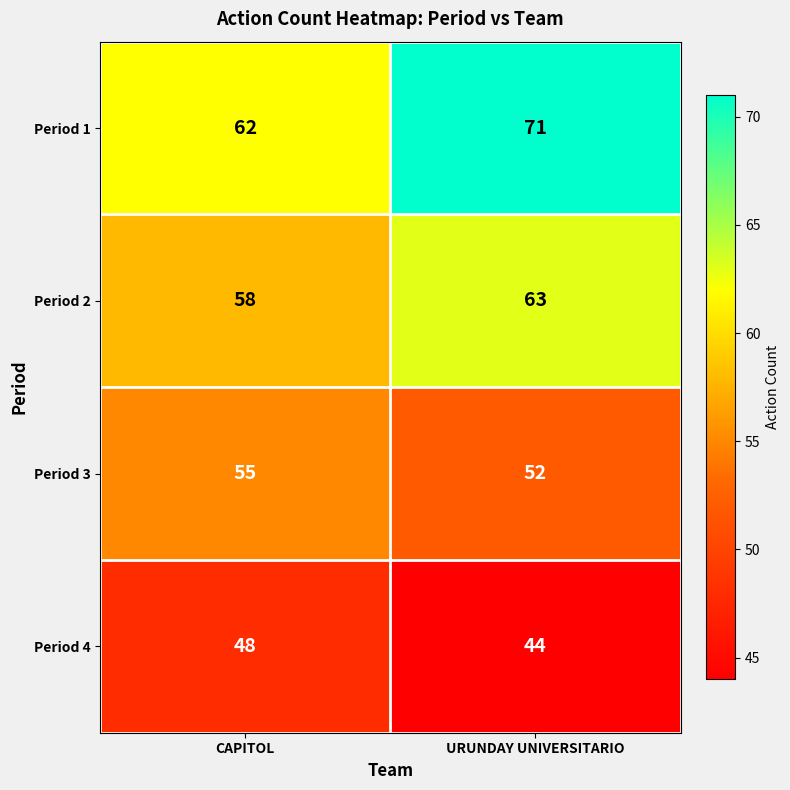

Reading left to right, extract all data points from this chart.

Period 1: 62	71
Period 2: 58	63
Period 3: 55	52
Period 4: 48	44